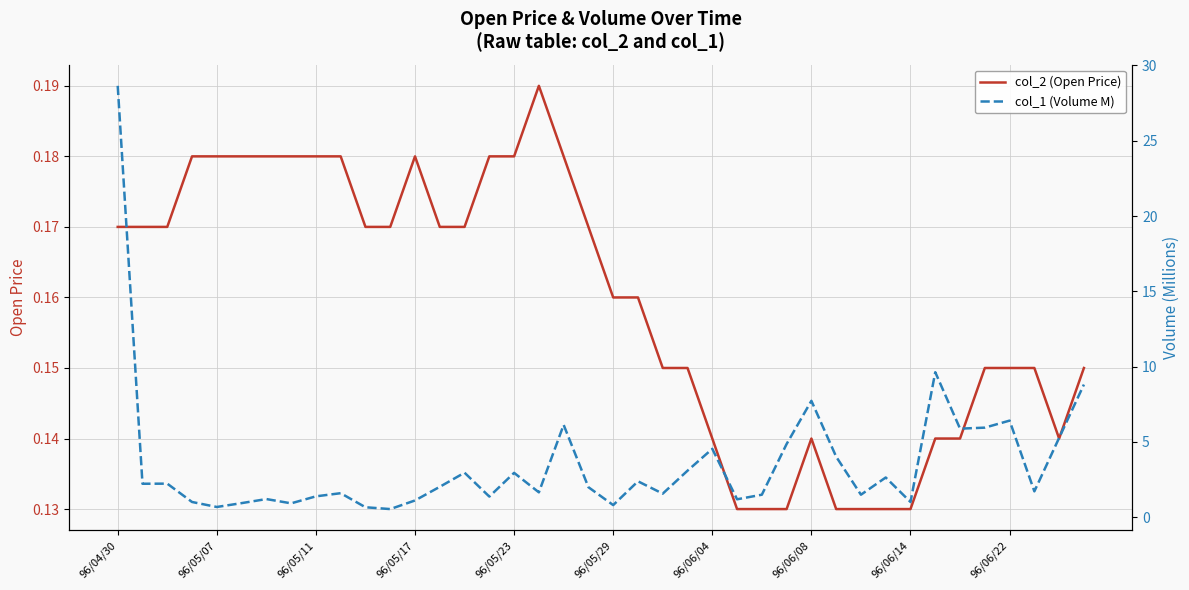

Reading right to left, extract all data points from this chart.

col_2 (Open Price): 0.1	0.1	0.1	0.1	0.1	0.1	0.1	0.1	0.1	0.1	0.1	0.1	0.1	0.1	0.1	0.1	0.1	0.1	0.2	0.2	0.2	0.2	0.2	0.2	0.2	0.2	0.2	0.2	0.2	0.2	0.2	0.2	0.2	0.2	0.2	0.2	0.2	0.2	0.2	0.2
col_1 (Volume M): 8.8	5.3	1.7	6.4	5.9	5.9	9.6	1.0	2.6	1.5	4.0	7.7	4.9	1.5	1.2	4.5	3.1	1.6	2.4	0.8	2.0	6.1	1.6	2.9	1.4	3.0	2.0	1.1	0.5	0.7	1.6	1.4	0.9	1.2	0.9	0.7	1.0	2.2	2.2	28.6